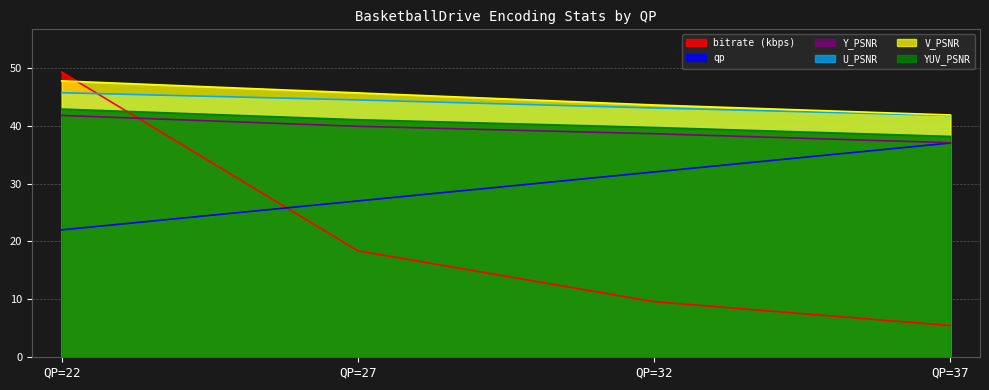

True or false: Y_PSNR and U_PSNR cross at least once.

False